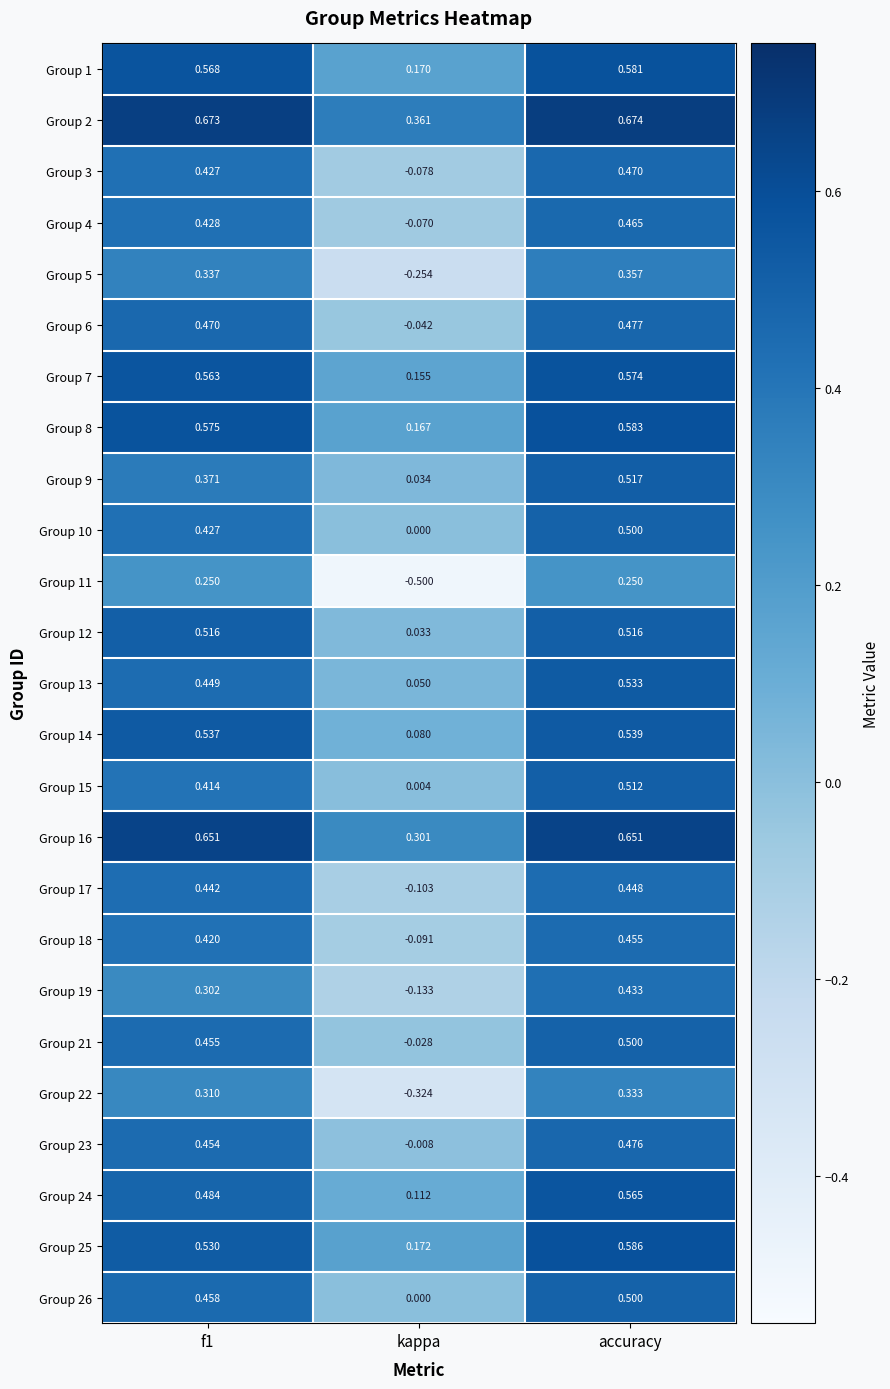

How many categories are shown in the chart?

3